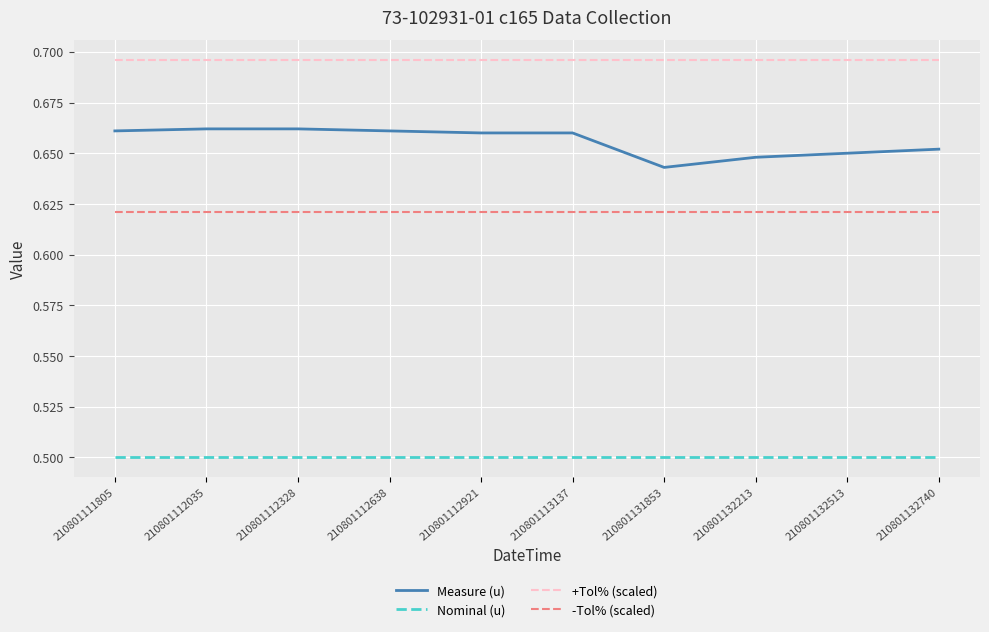

Does the chart display data point markers on the line(s)?

No